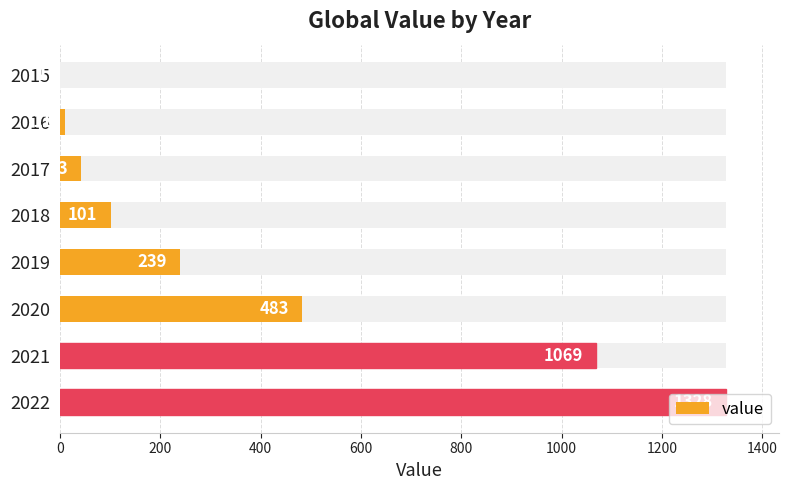

Reading left to right, extract all data points from this chart.

1	11	43	101	239	483	1069	1328